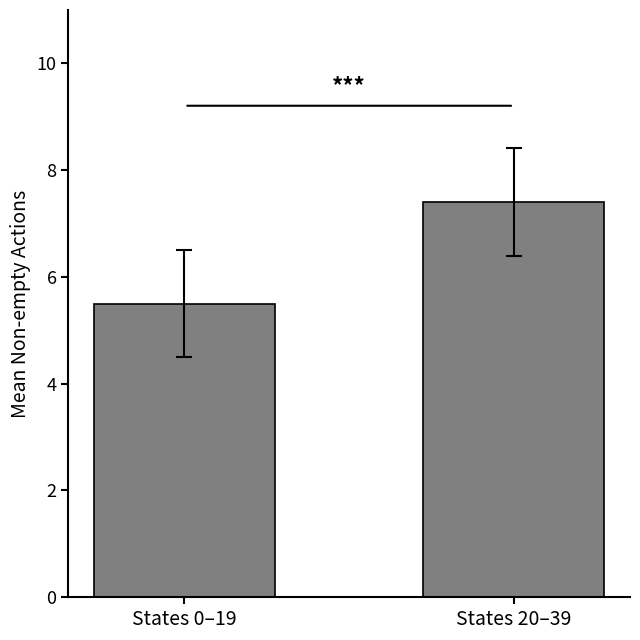

How many bars are there in total?

2